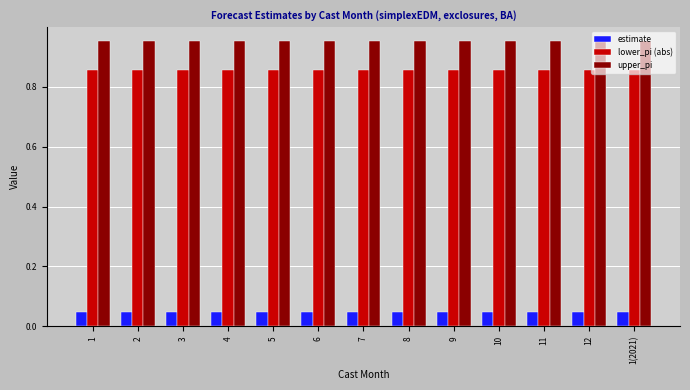

The estimate series shows 0.1 at 1. True or false?

False